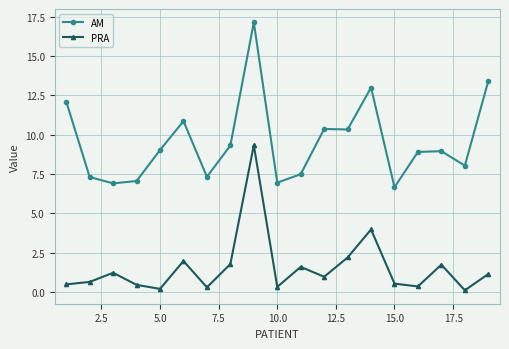

True or false: AM and PRA intersect in this chart.

False